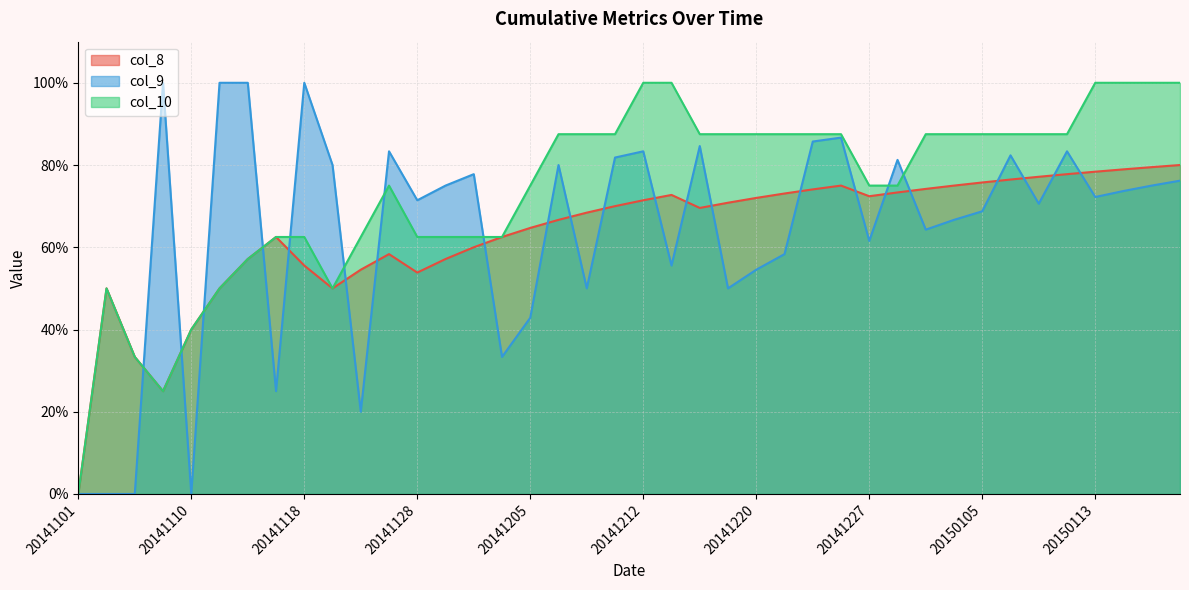

What is the difference between the highest and lowest values at 20150102?

0.2